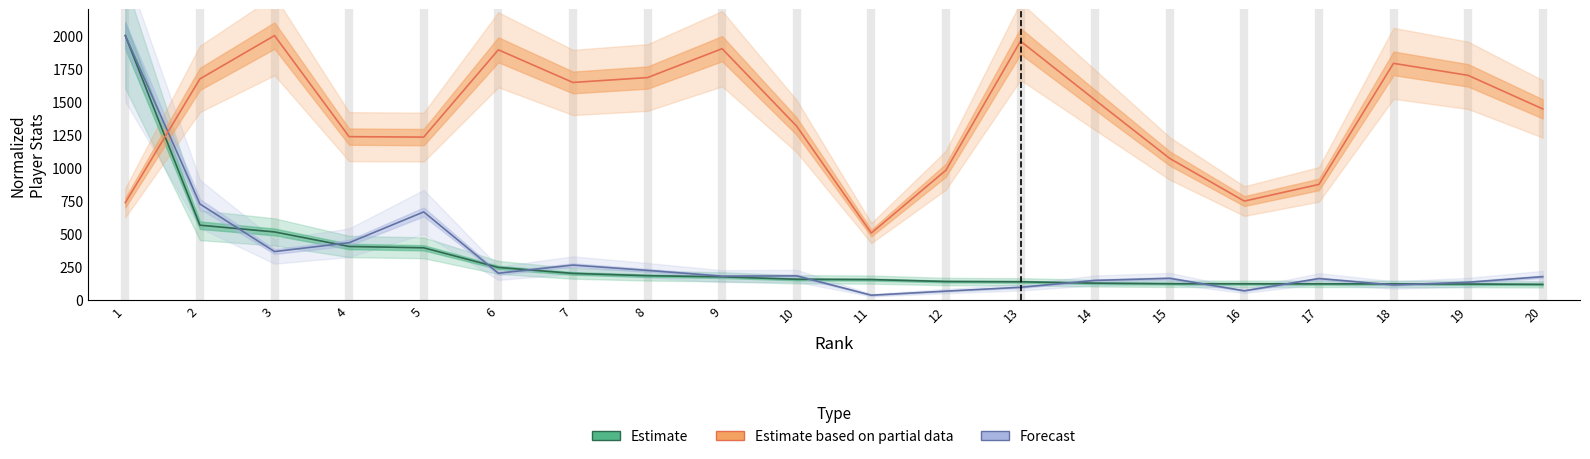

At which label is pc closest to 1017?

2